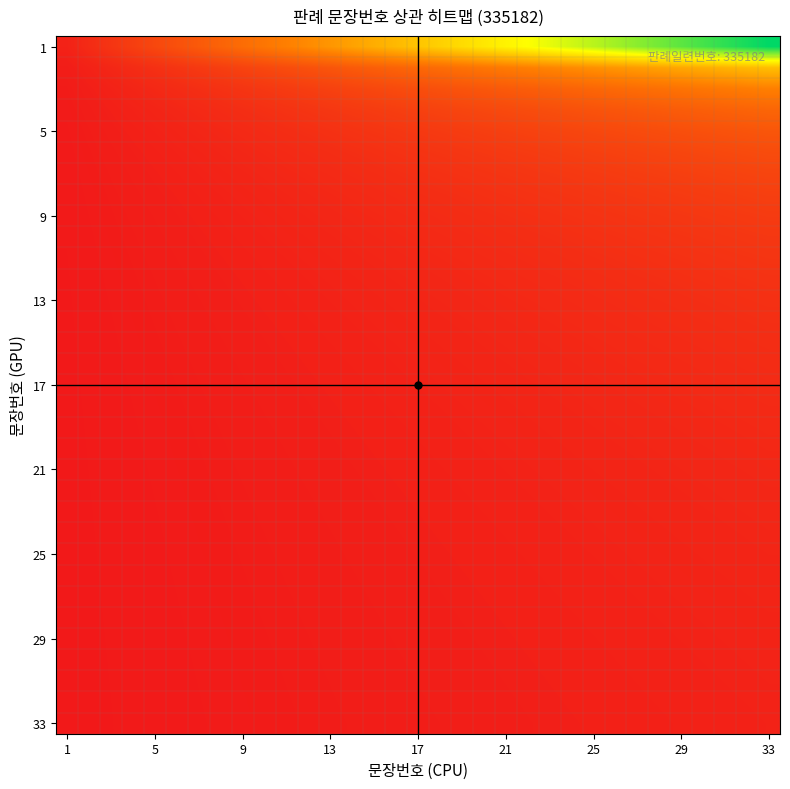

Count the number of data series in this chart.

33